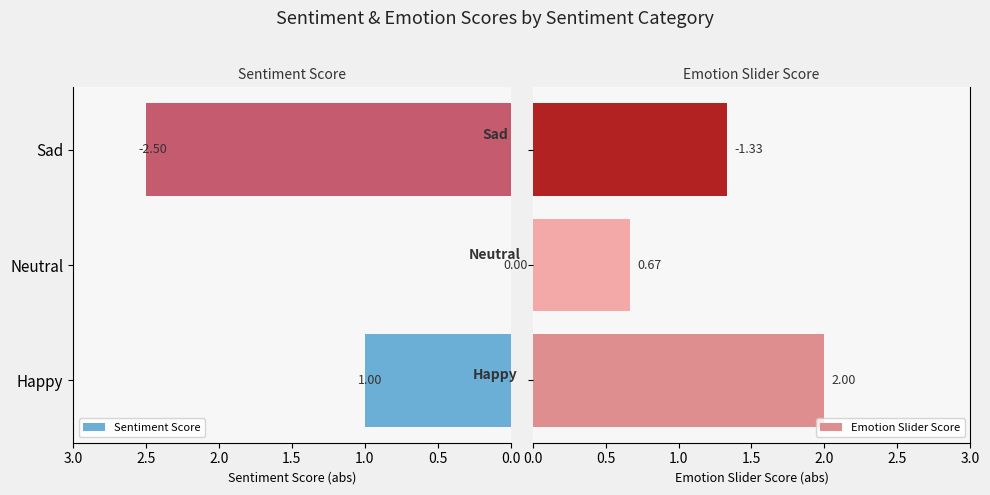

Rank the series by their average value, from lowest to highest.

Sentiment Score, Emotion Slider Score